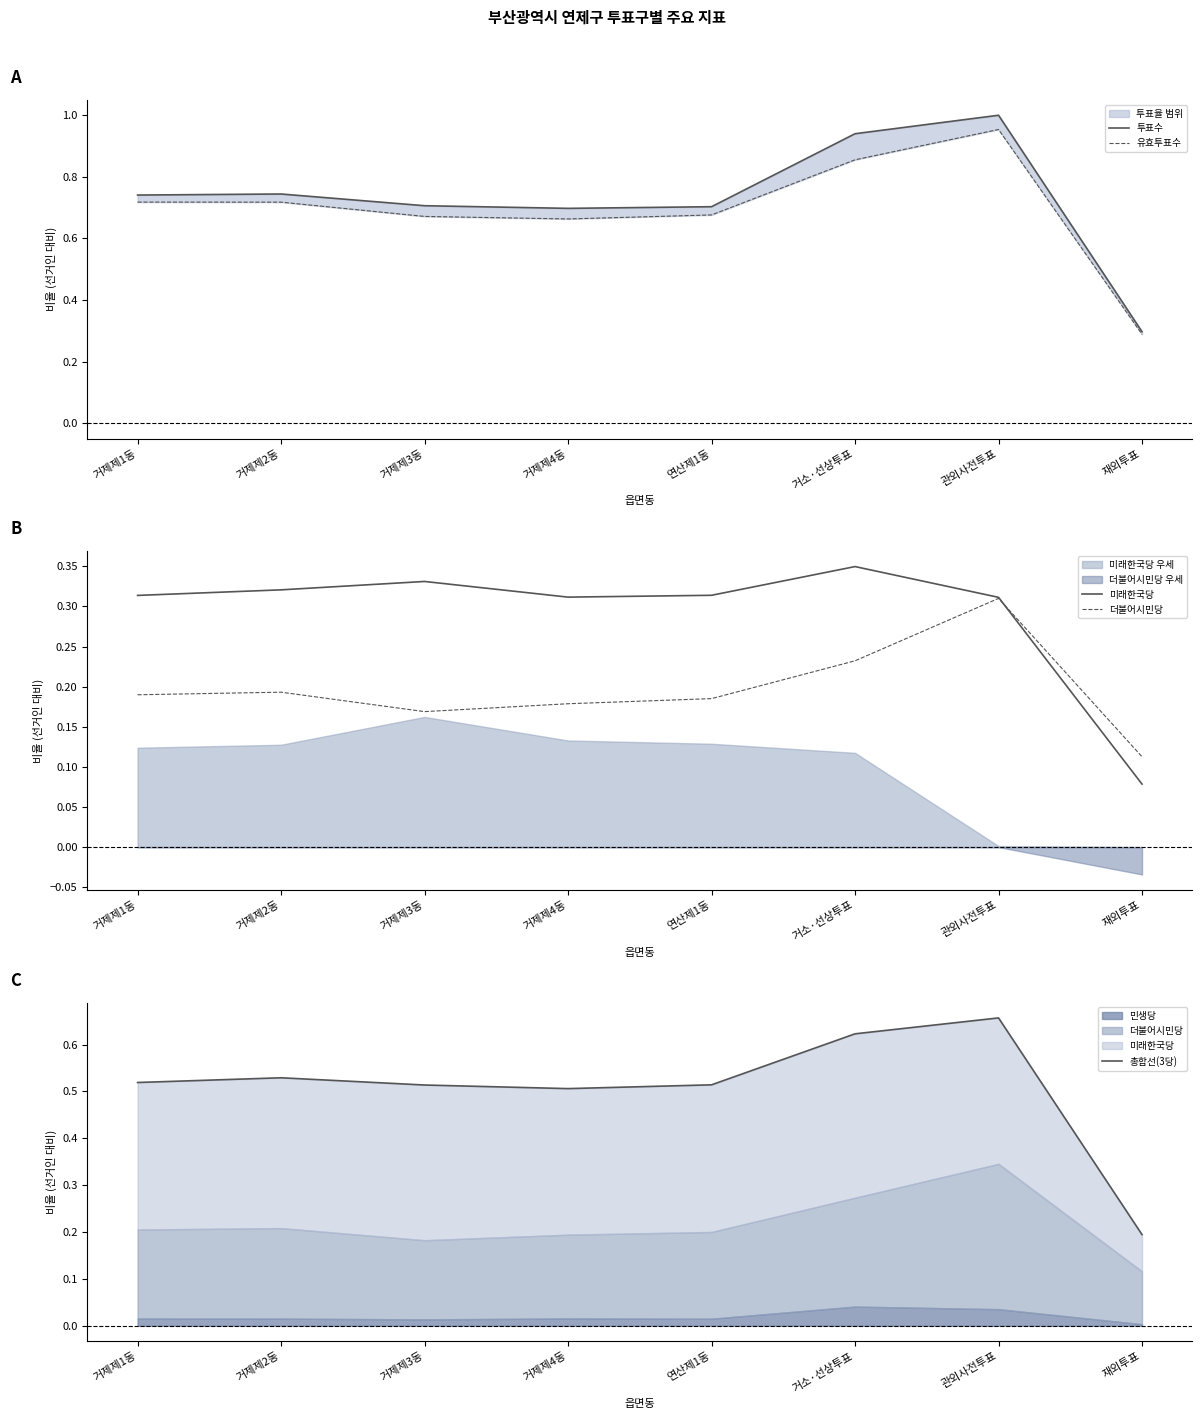

Does the chart display data point markers on the line(s)?

No